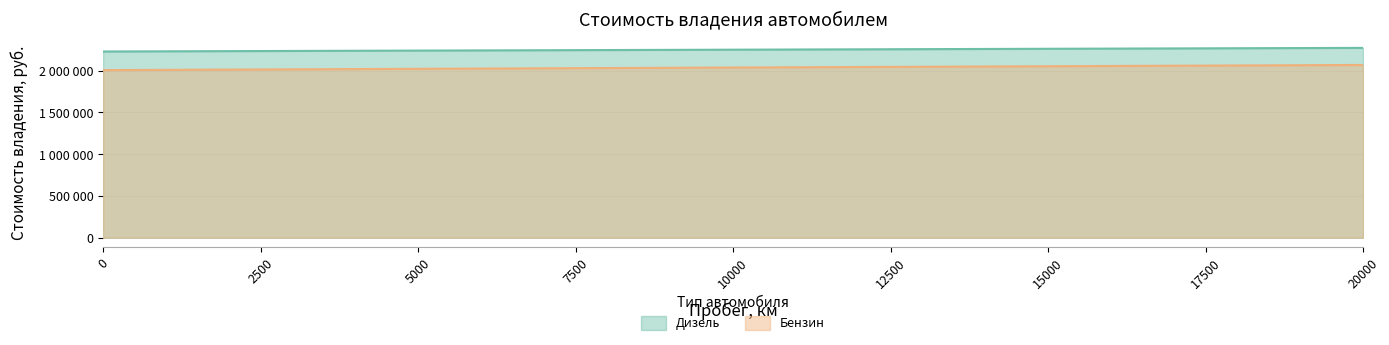

What is the value of the Бензин point at the 14th from the left?

2047248